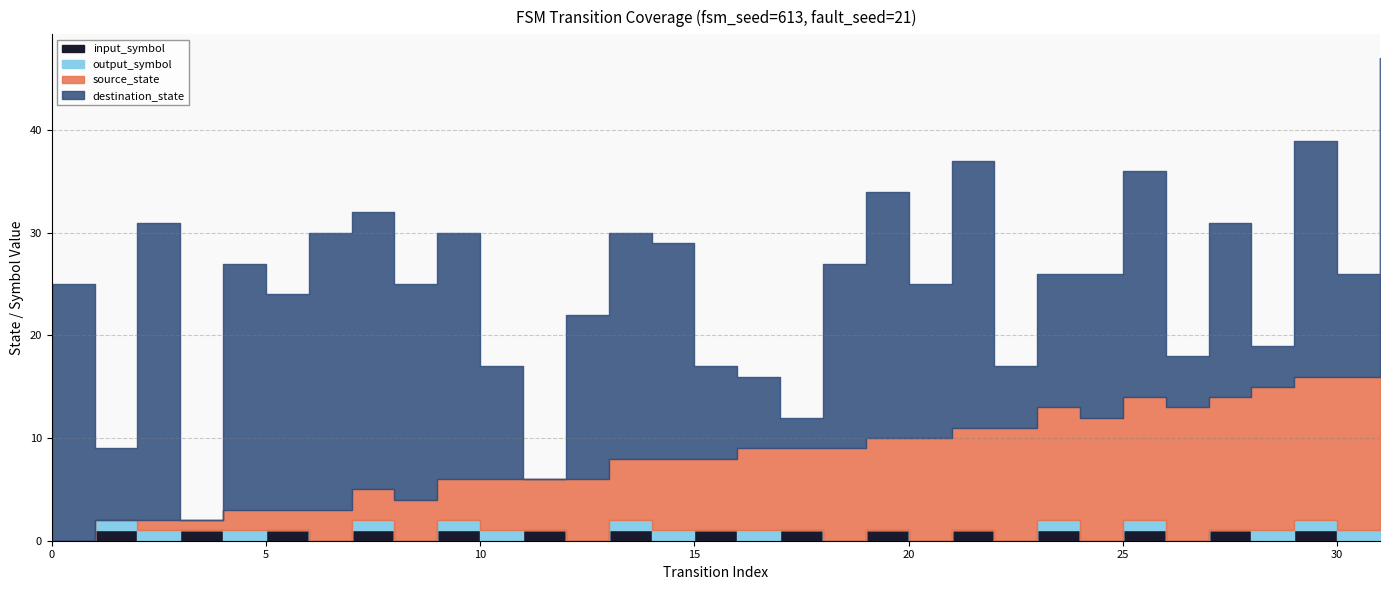

True or false: output_symbol and source_state intersect in this chart.

False